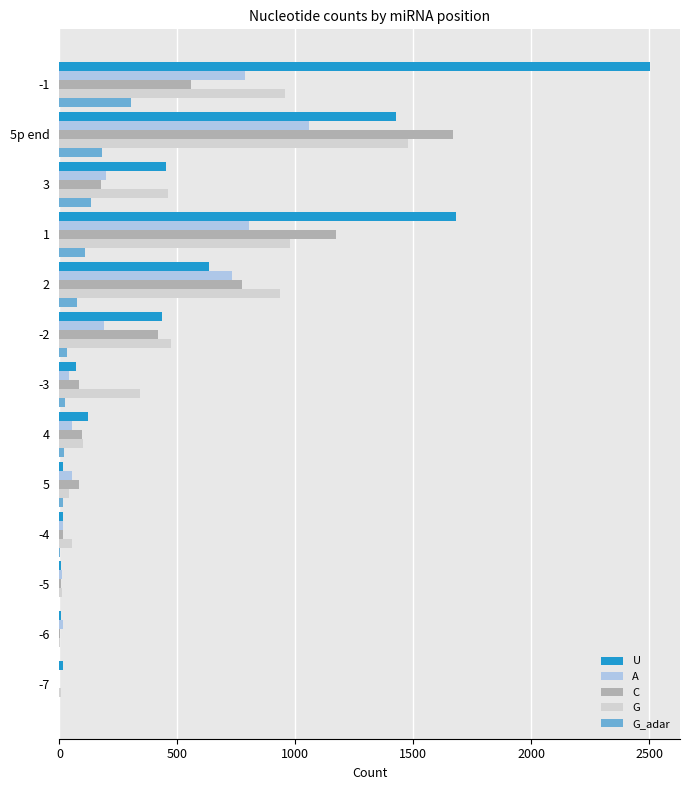

What is the highest value of the G series?

1477